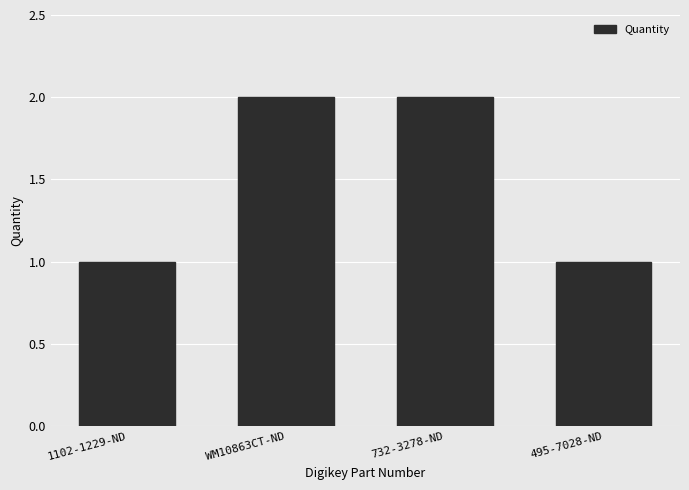

Are the bars grouped side by side (vs. stacked)?

No